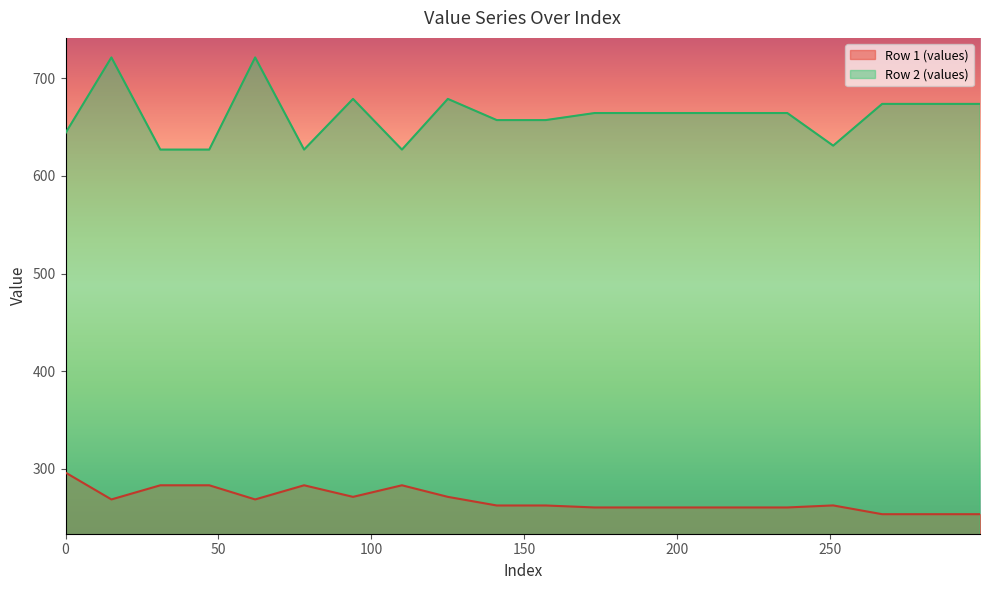

Which series has the largest range (max minus min)?

Row 2 (values)